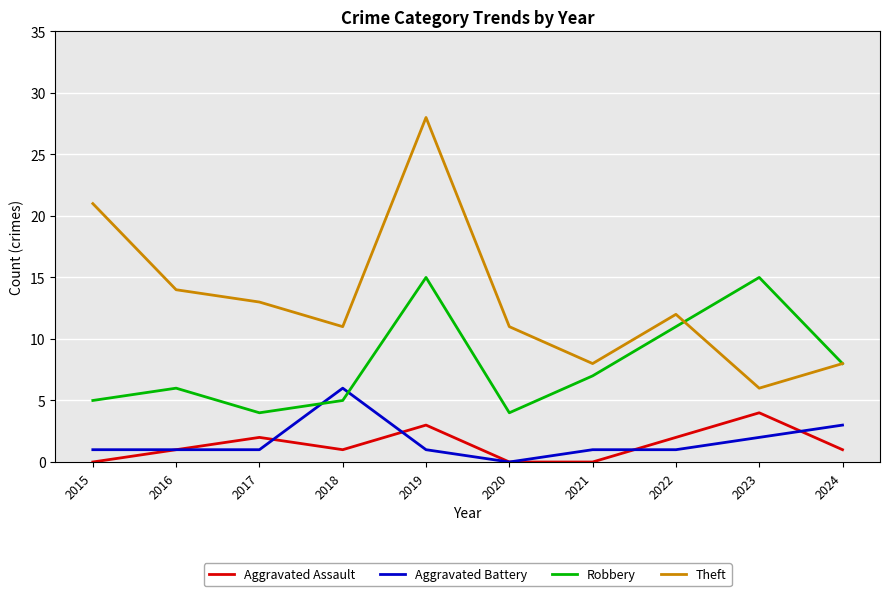

At how many categories does at least one series exceed 1?

10